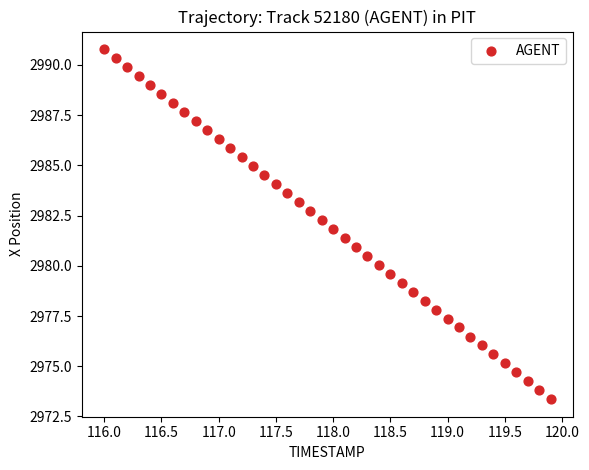

What is the range of X values (max minus min)?

3.9